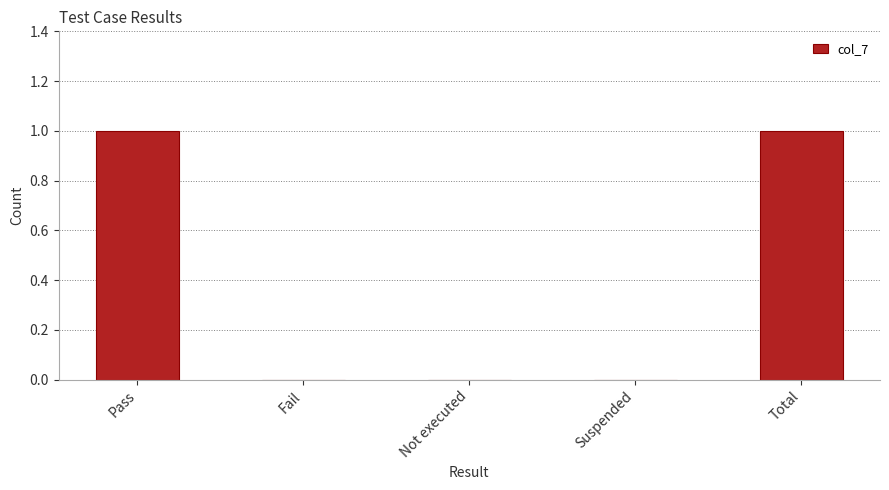

How many categories are shown in the chart?

5